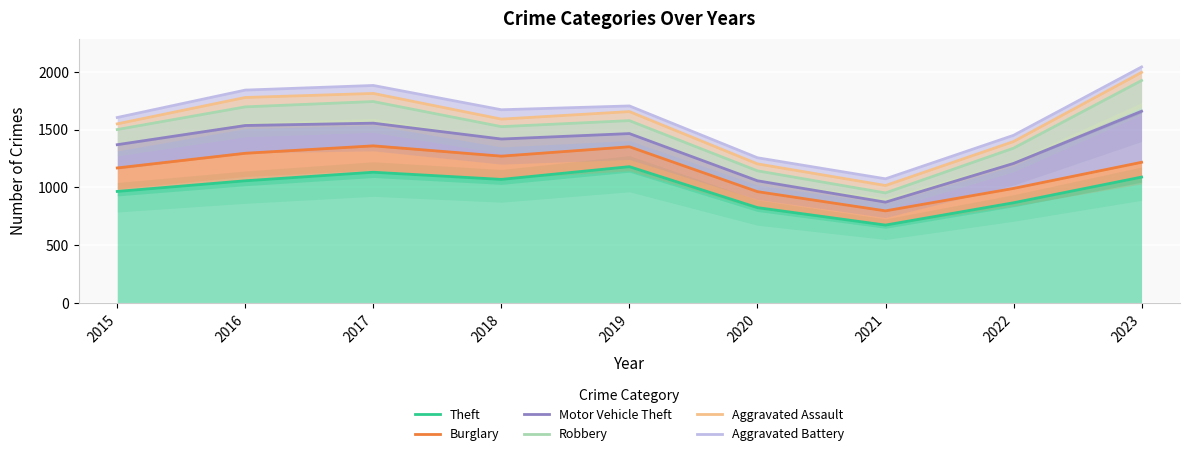

Reading left to right, transcribe all the data shown in this chart.

Theft: 966	1058	1132	1070	1180	826	675	868	1090
Burglary: 1169	1296	1360	1271	1352	964	798	992	1218
Motor Vehicle Theft: 1370	1536	1556	1419	1466	1058	873	1208	1659
Robbery: 1501	1697	1743	1526	1578	1144	953	1340	1925
Aggravated Assault: 1550	1778	1813	1591	1656	1204	1017	1397	1995
Aggravated Battery: 1605	1842	1882	1672	1705	1257	1075	1451	2042